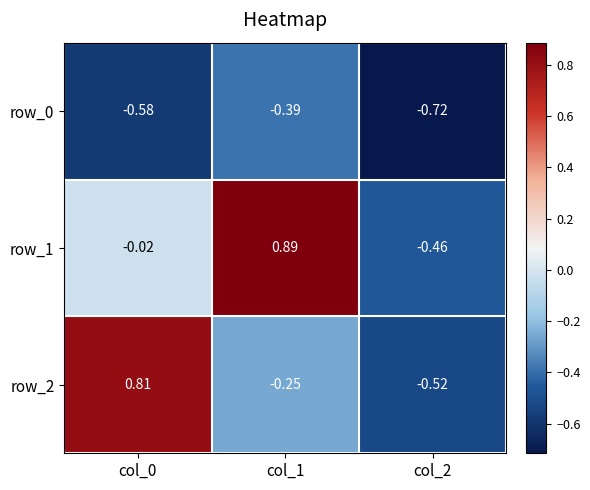

Count the row_2 values in the range 0 to 1.

1